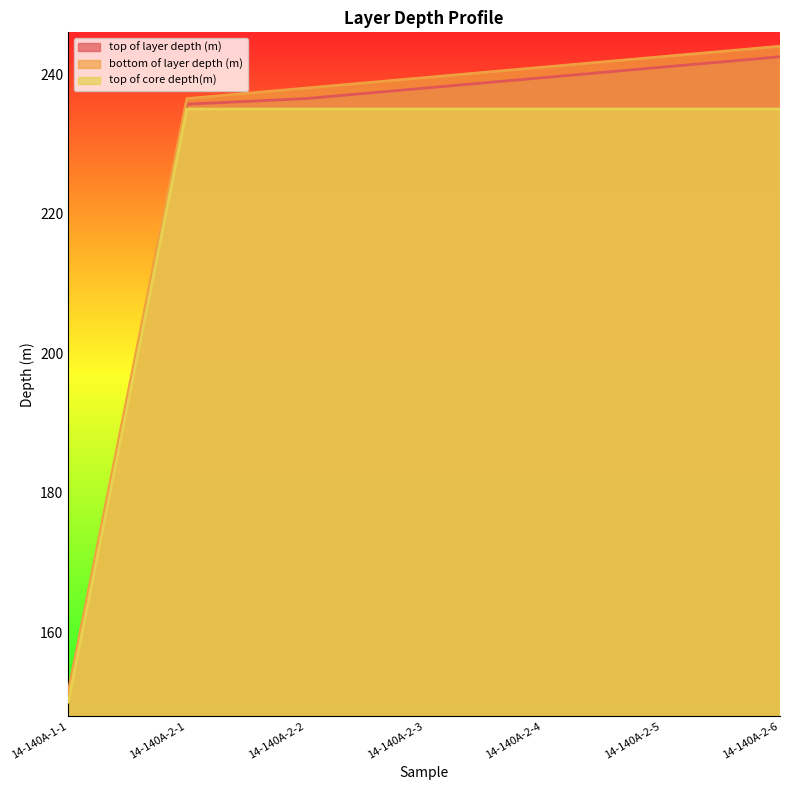

What is the maximum value shown in the chart?

244.0